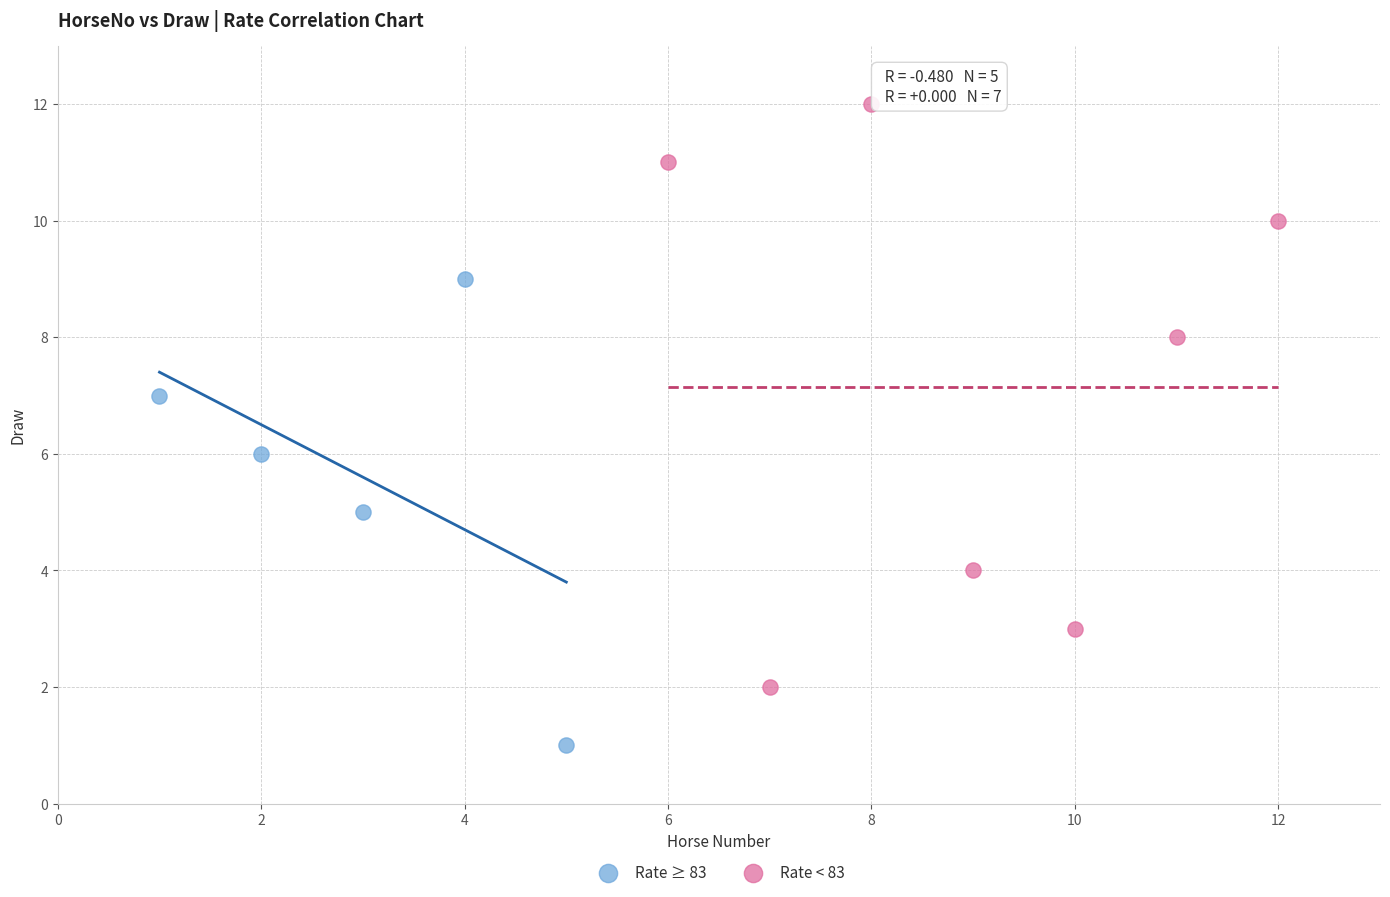

Which series has the largest Y range (max minus min)?

Rate < 83